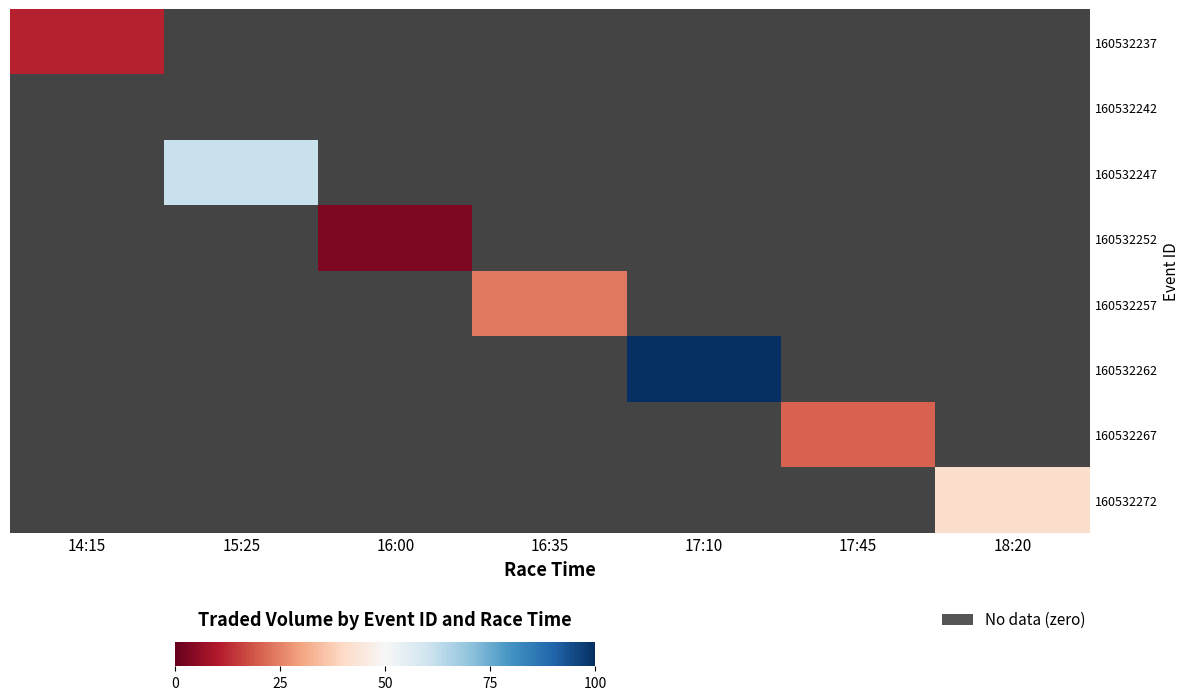

What is the maximum value for 160532262?

57304.3